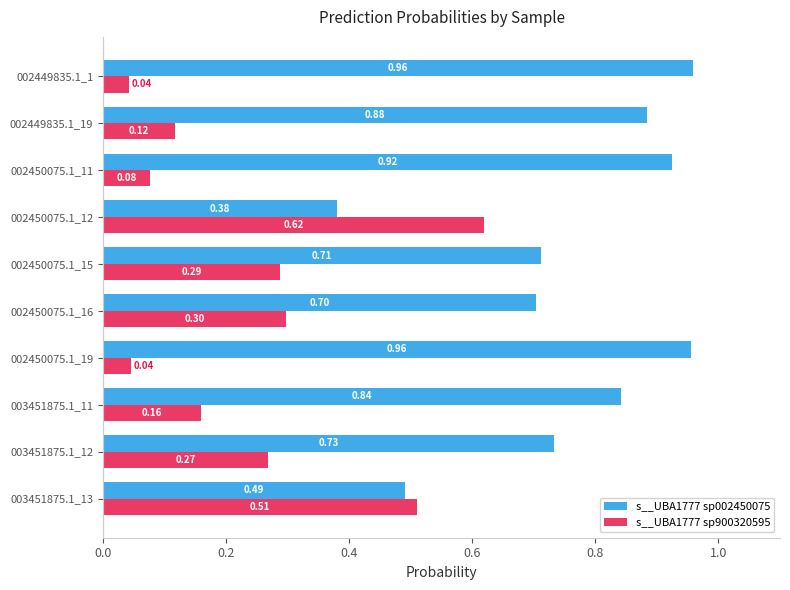

Is the value of s__UBA1777 sp900320595 at 002449835.1_19 greater than the value of s__UBA1777 sp002450075 at 002450075.1_16?

No